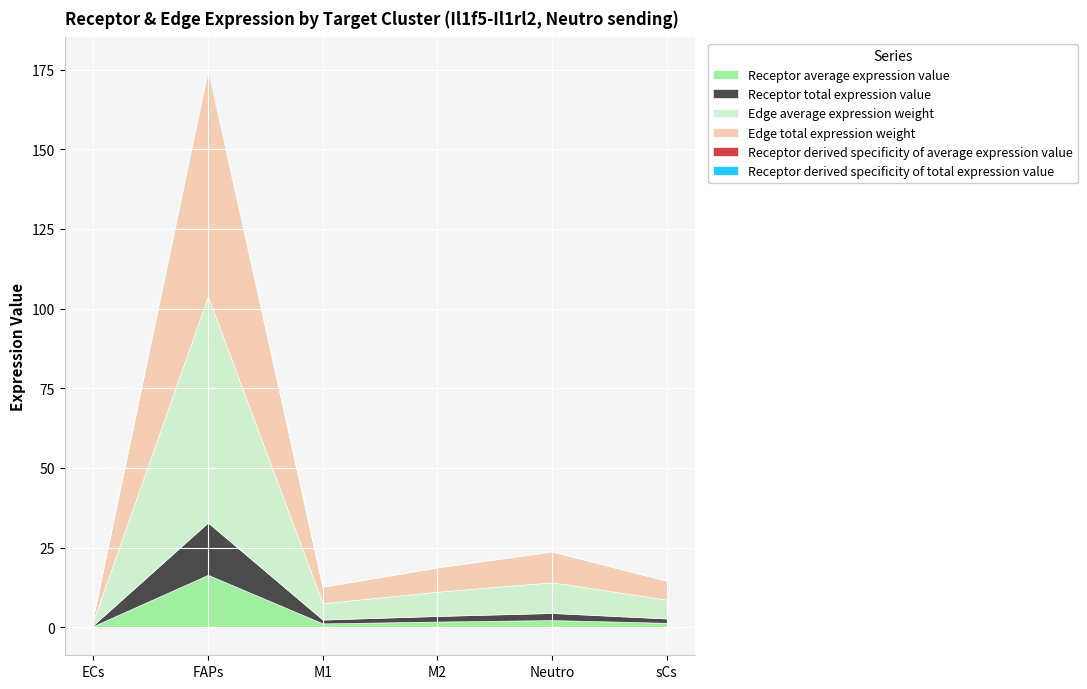

At which label does Edge average expression weight reach its minimum?

ECs